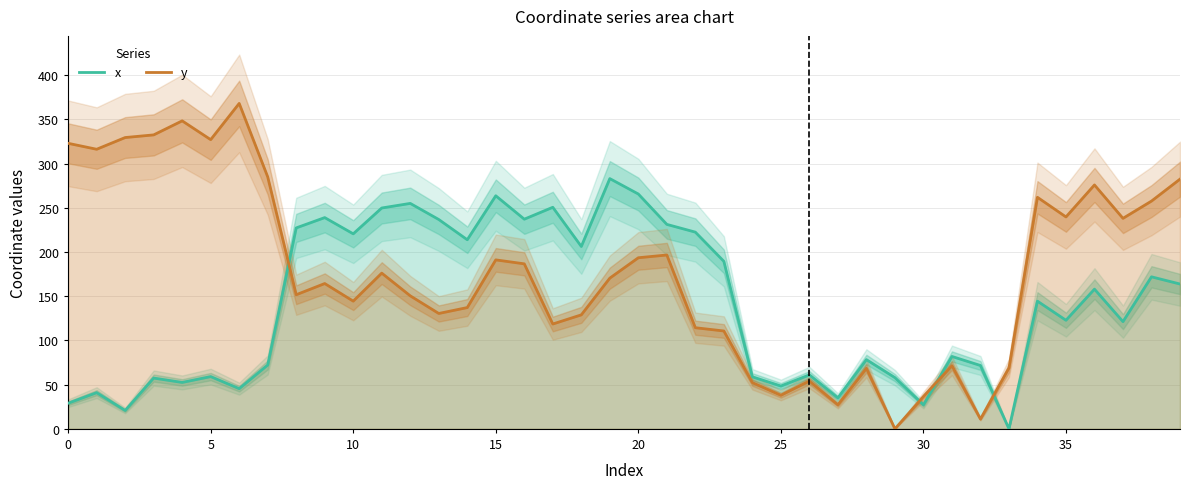

How many lines are shown in the chart?

2